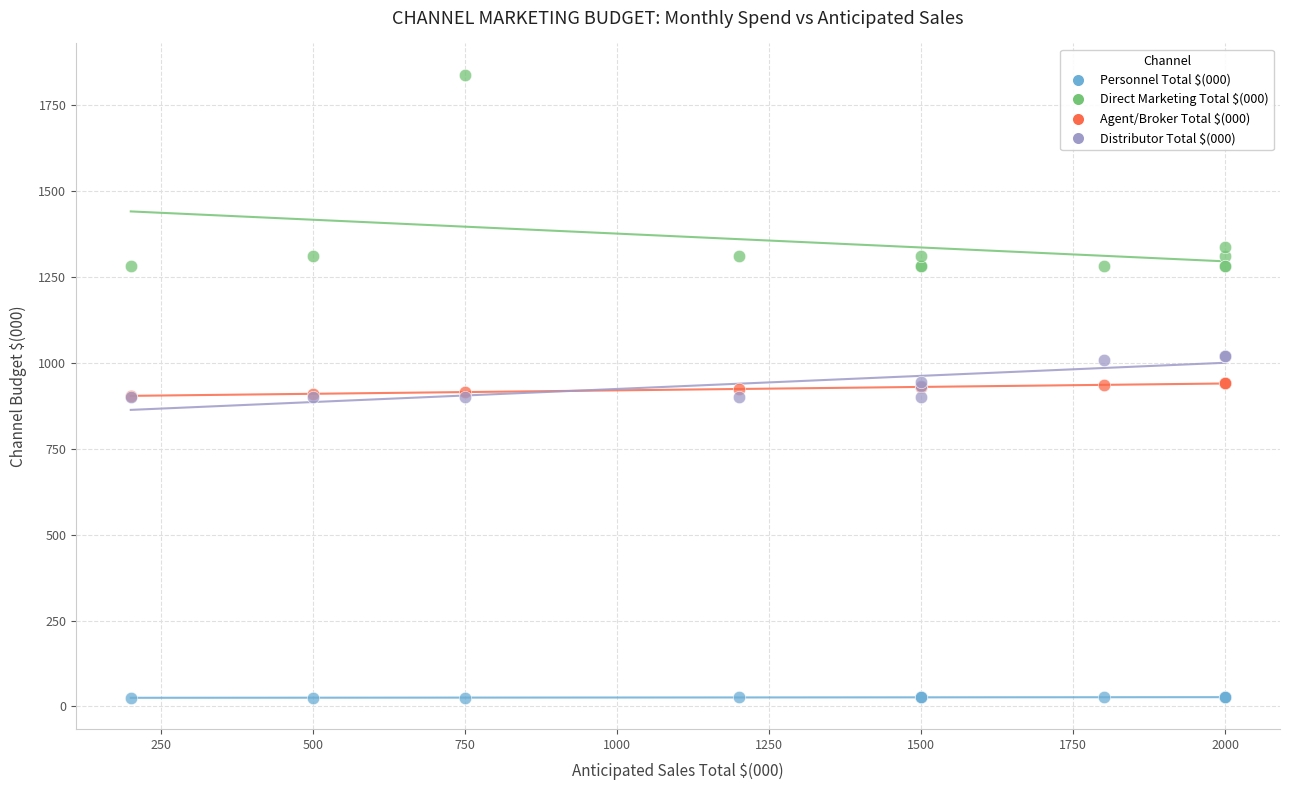

What are all the series names shown in the legend?

Personnel Total $(000), Direct Marketing Total $(000), Agent/Broker Total $(000), Distributor Total $(000)